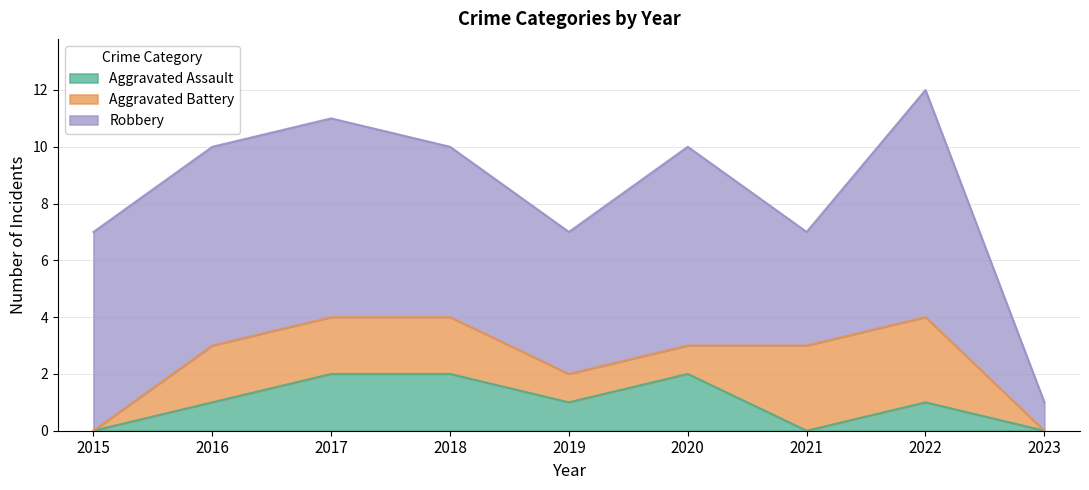

Is the value of Robbery at 2016 greater than the value of Aggravated Battery at 2021?

Yes